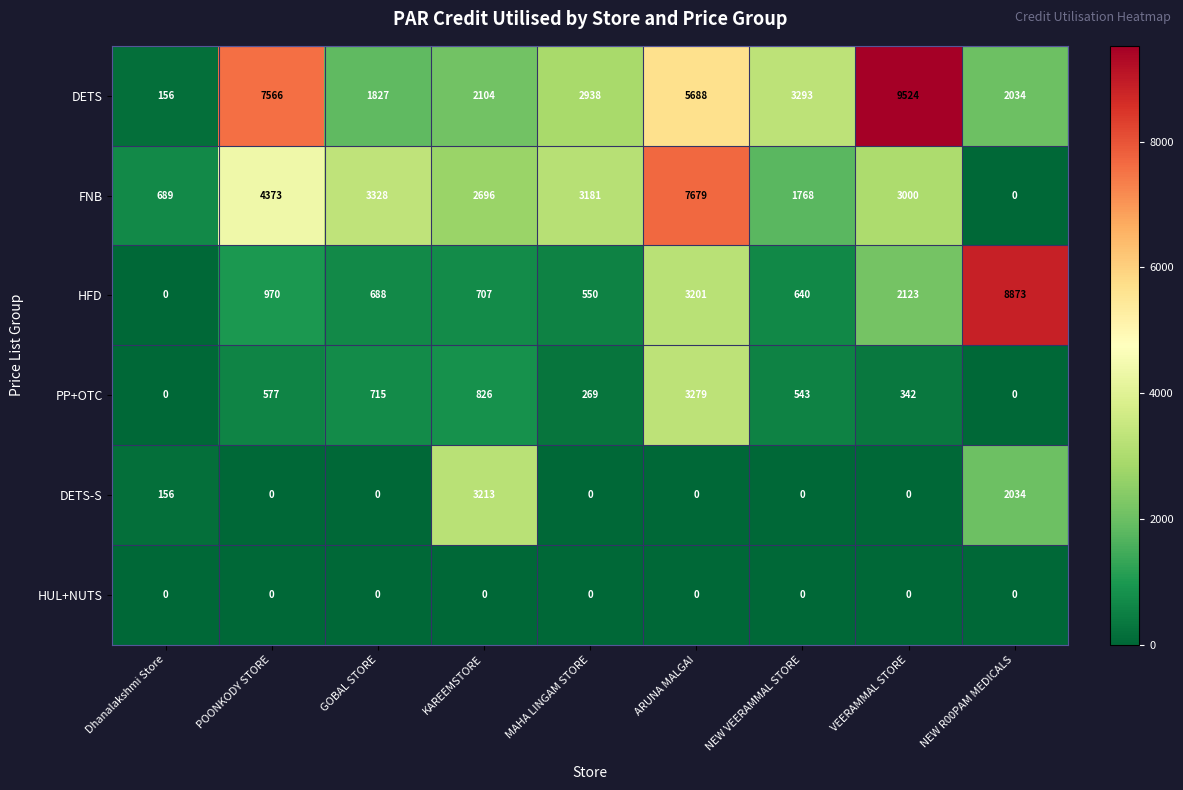

What is the total value across all series at NEW VEERAMMAL STORE?

6244